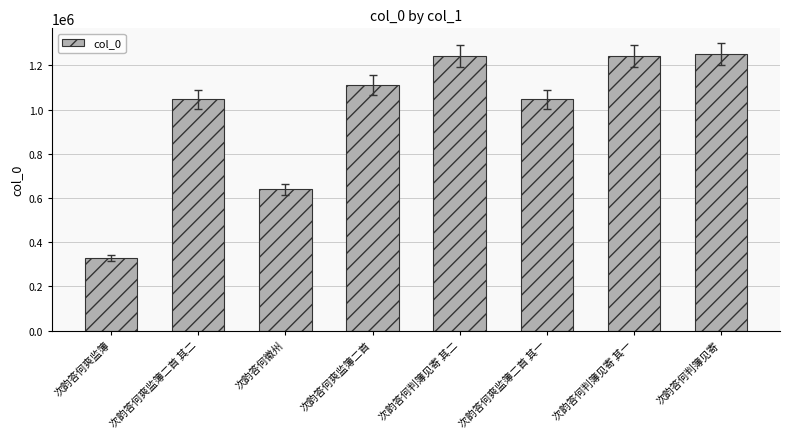

How many values are below 1110173?

4